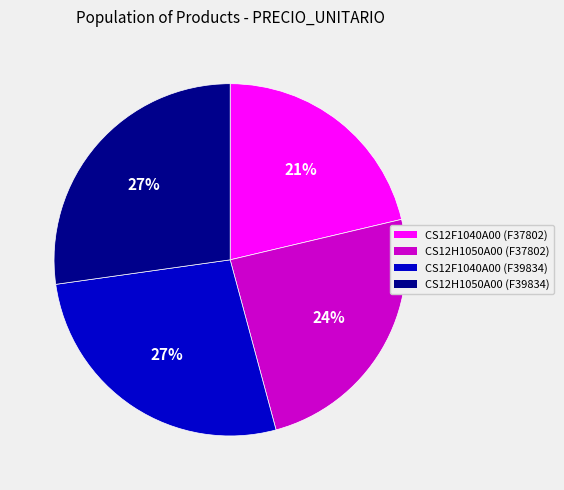

To the nearest percent, what portion does CS12H1050A00 (F37802) represent?

24%